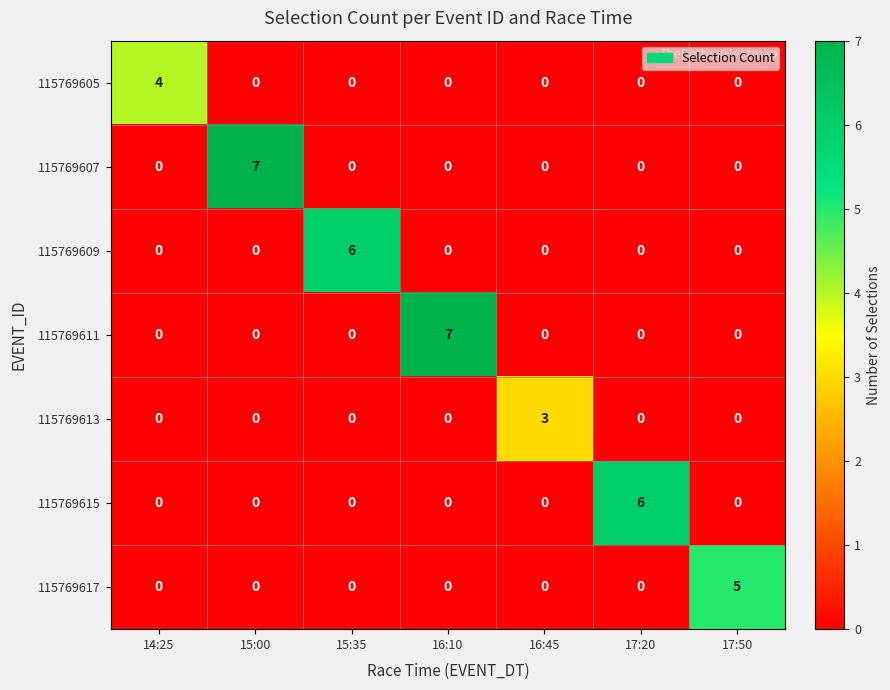

The value of 115769617 at 16:45 is 0. True or false?

True